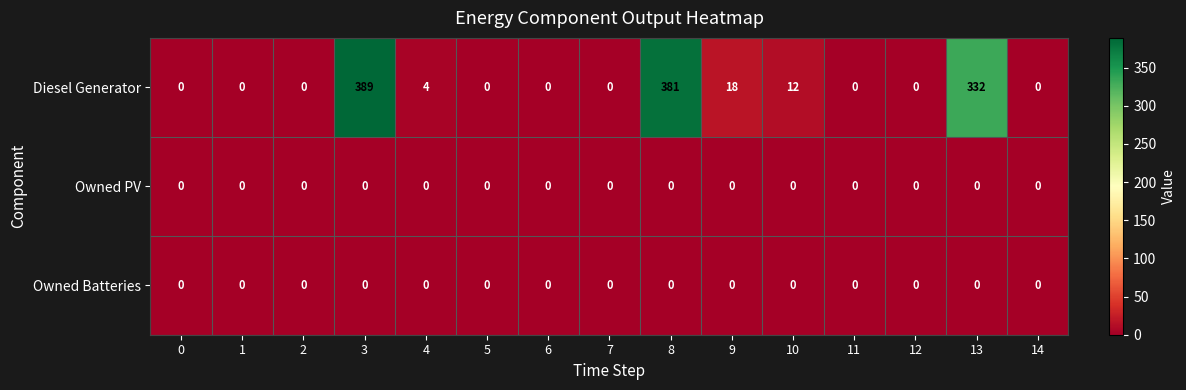

Which series has the widest spread of values?

Diesel Generator